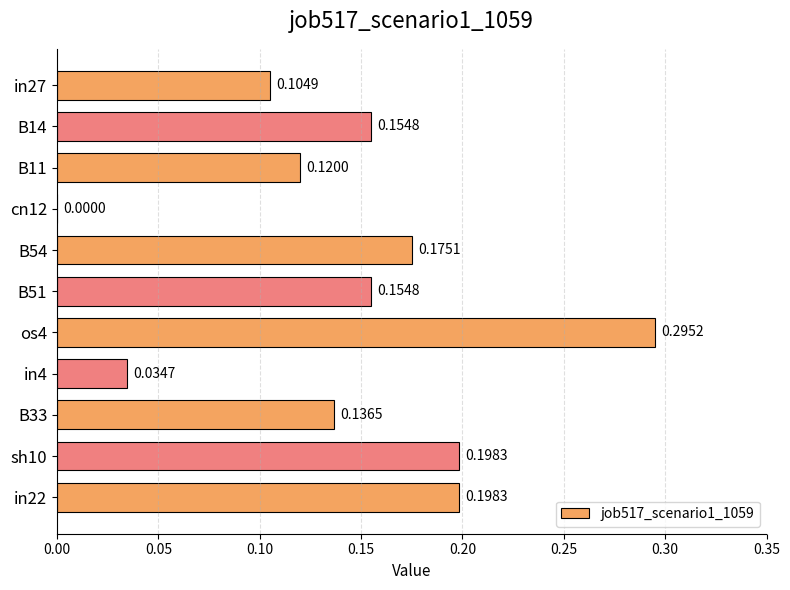

Which has a higher value, in4 or in27?

in27